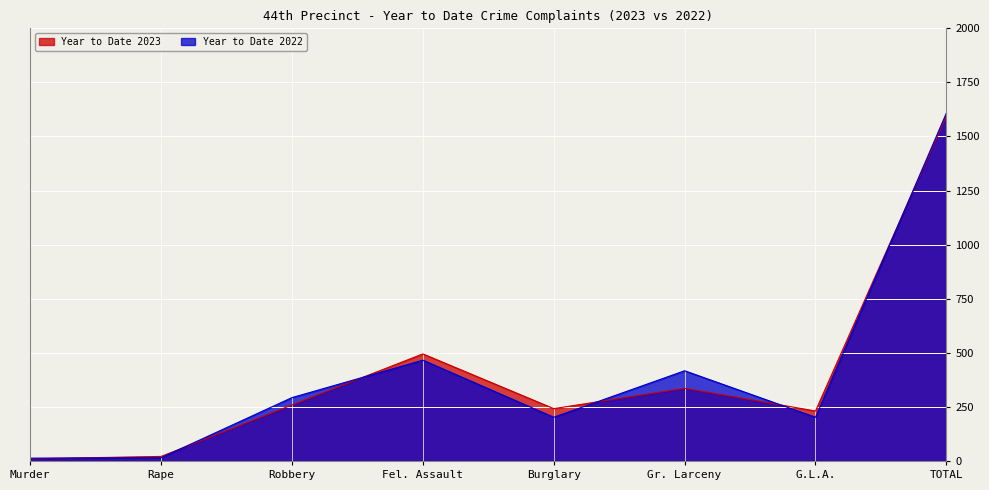

At which category does Year to Date 2022 reach its first local valley?

Burglary